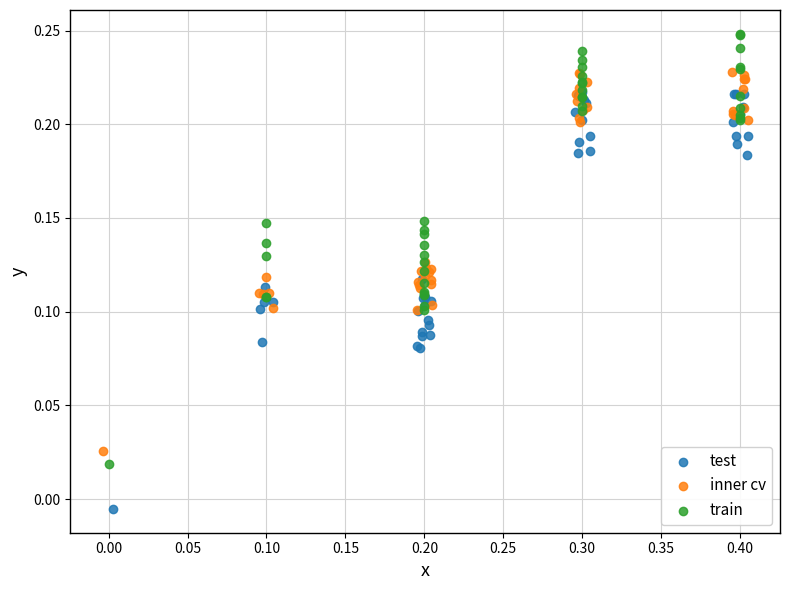

Which series reaches the maximum Y coordinate?

train